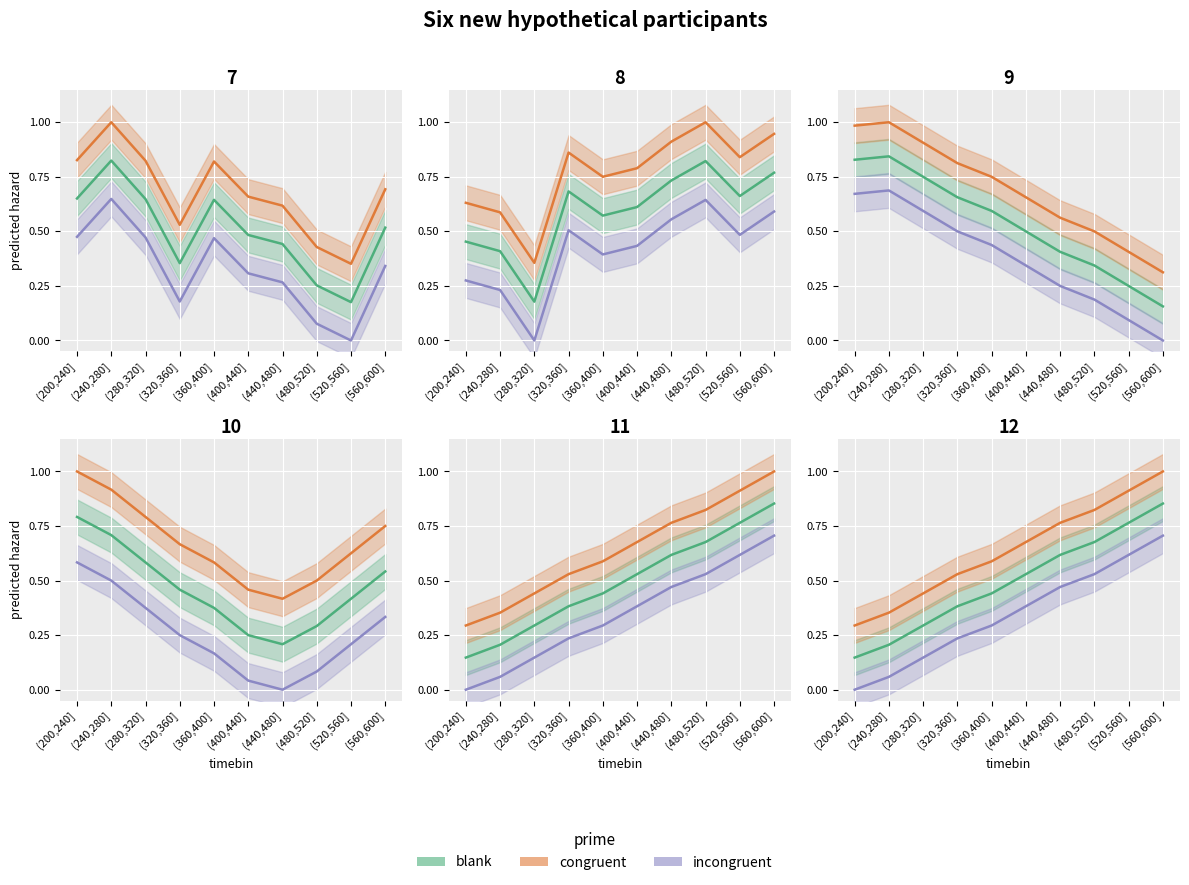

Does the chart display data point markers on the line(s)?

No